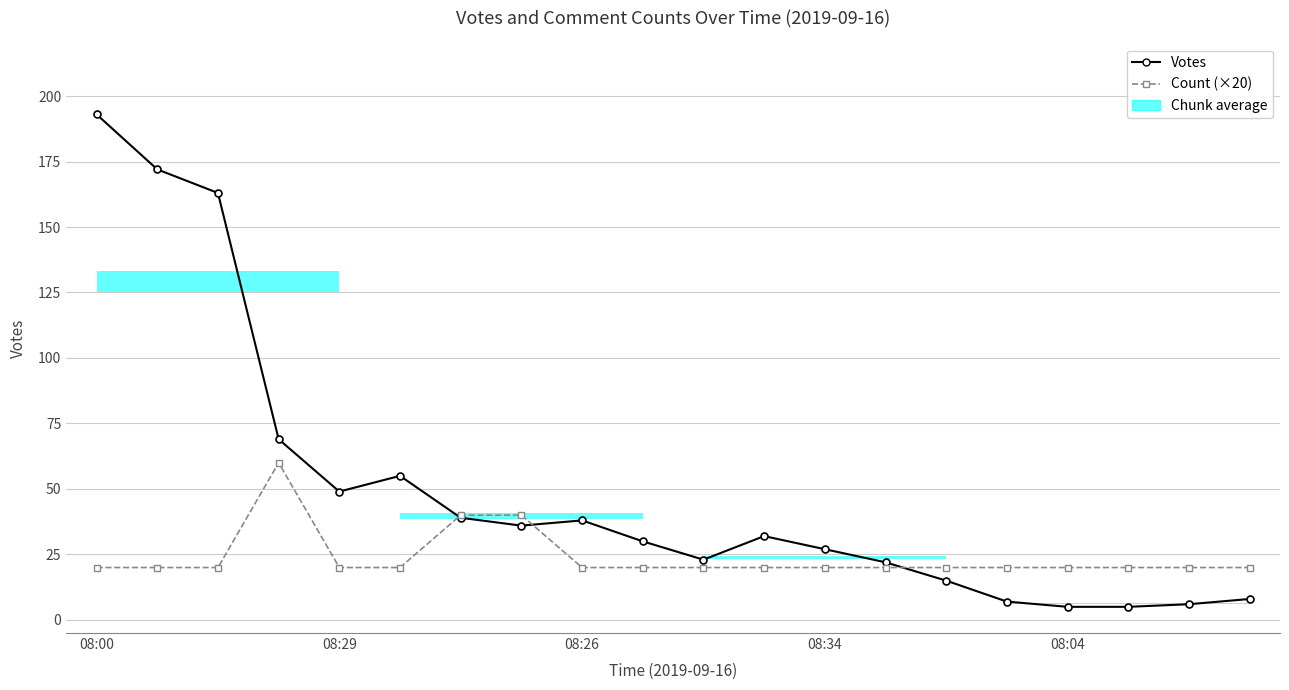

Where does the Votes series first go above 32?

08:00